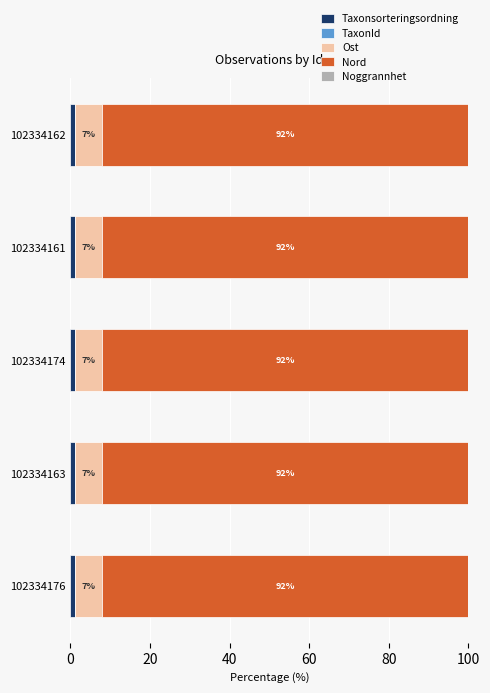

The Taxonsorteringsordning series shows 1.2 at 102334163. True or false?

True